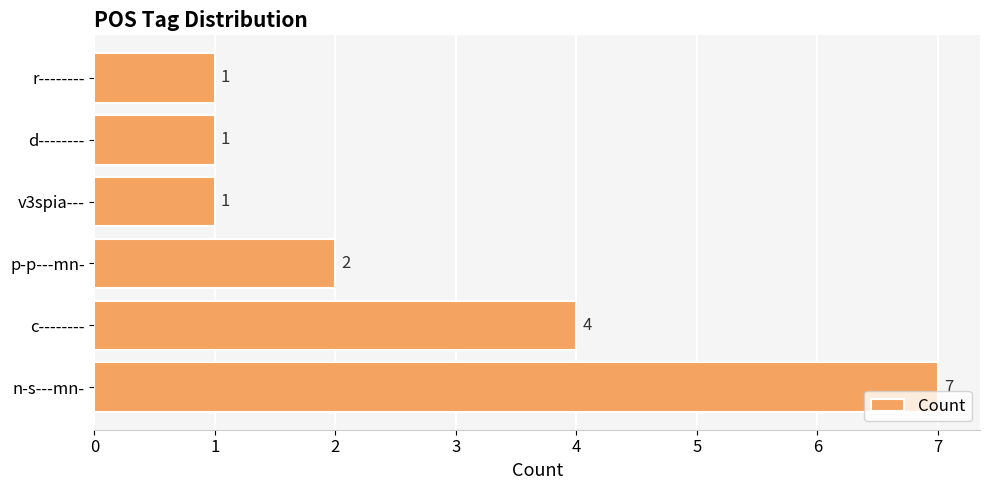

At which category does the chart reach its peak across all series?

n-s---mn-